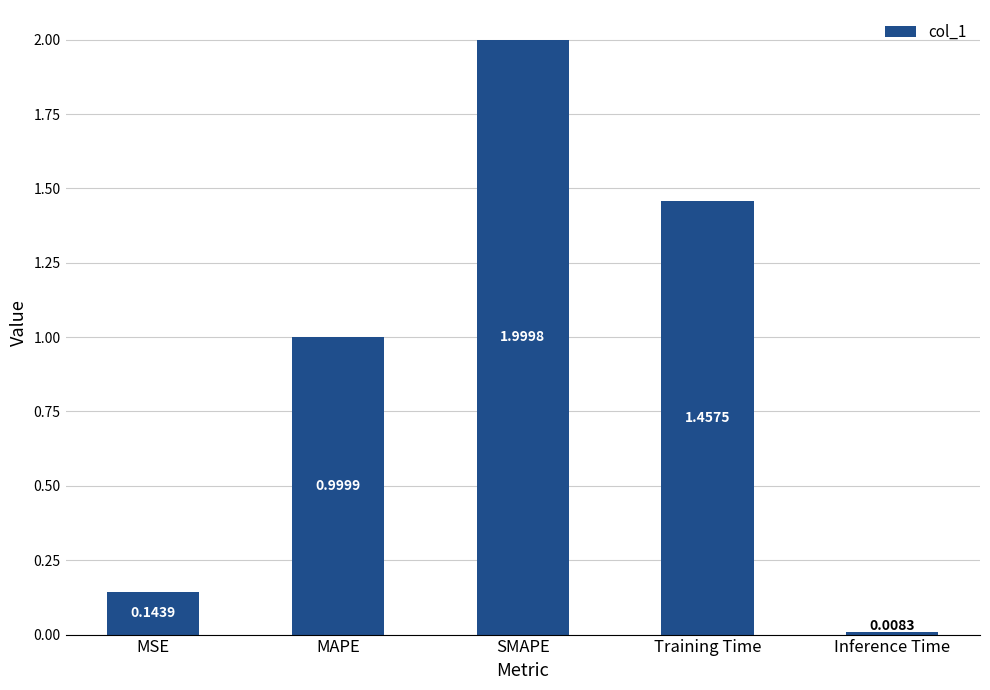

What is the label of the 3rd bar from the right?

SMAPE